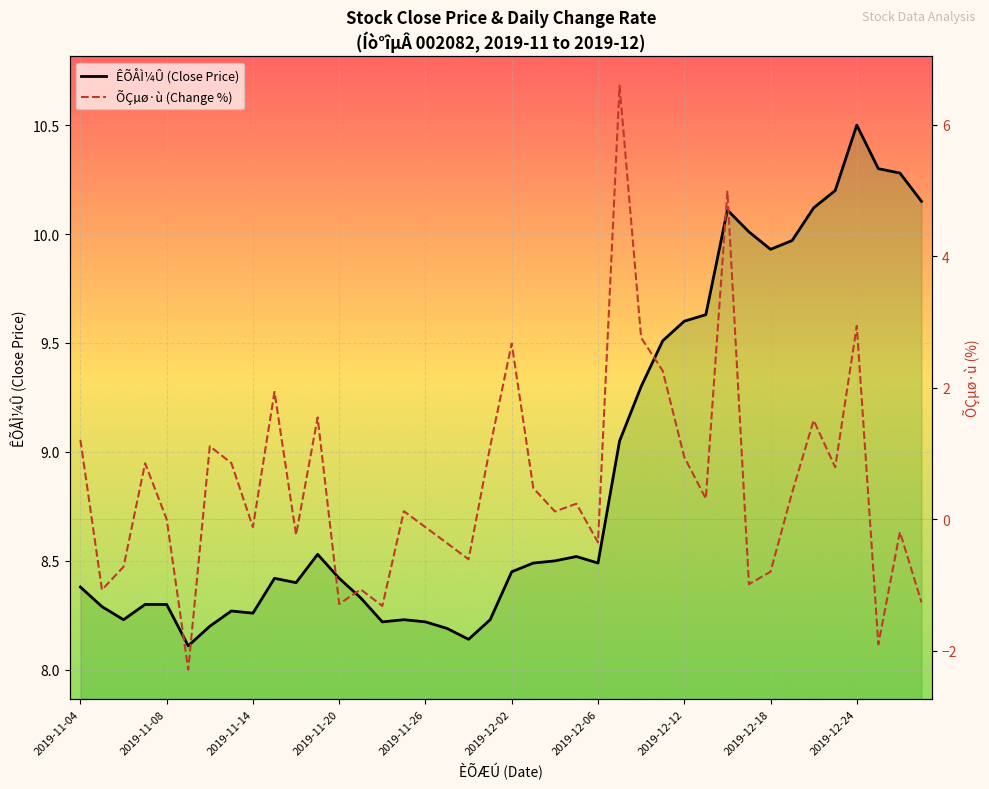

What position from the left is 2019-11-04?

1